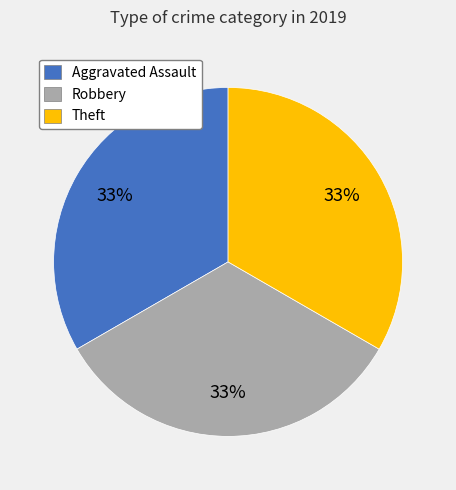

To the nearest percent, what is the average slice percentage?

33%